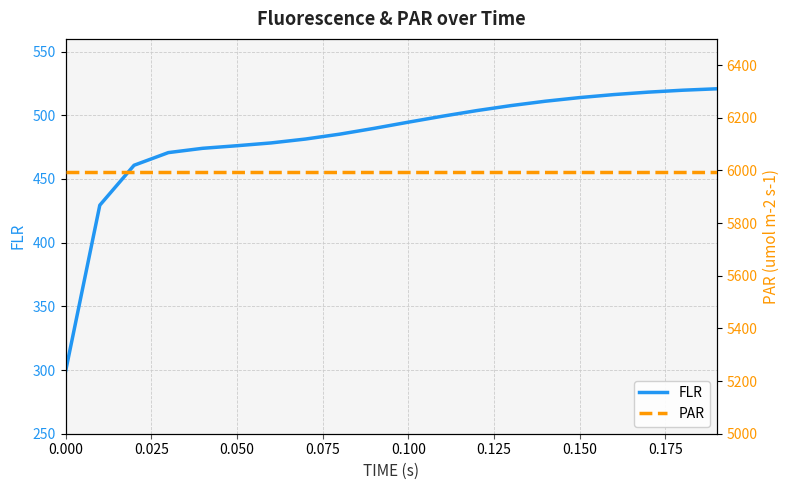

What is the highest value of the FLR series?

520.8